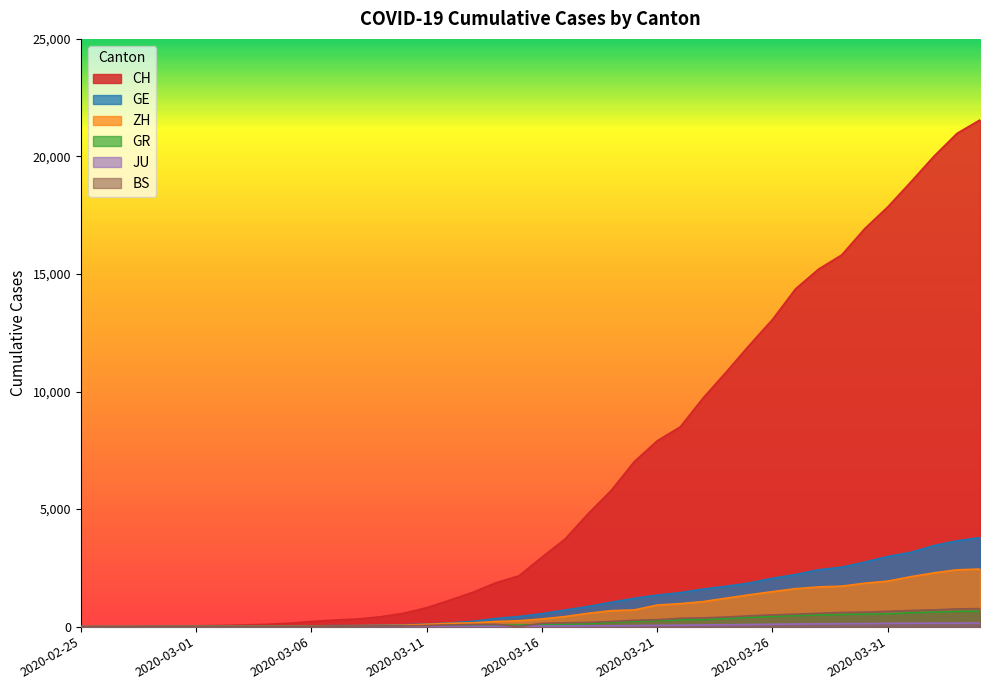

List the labels in order of BS value, smallest first.

2020-02-25, 2020-02-26, 2020-03-15, 2020-02-27, 2020-02-28, 2020-02-29, 2020-03-01, 2020-03-02, 2020-03-03, 2020-03-04, 2020-03-05, 2020-03-06, 2020-03-07, 2020-03-08, 2020-03-09, 2020-03-10, 2020-03-11, 2020-03-12, 2020-03-13, 2020-03-14, 2020-03-16, 2020-03-17, 2020-03-18, 2020-03-19, 2020-03-20, 2020-03-21, 2020-03-22, 2020-03-23, 2020-03-24, 2020-03-25, 2020-03-26, 2020-03-27, 2020-03-28, 2020-03-29, 2020-03-30, 2020-03-31, 2020-04-01, 2020-04-02, 2020-04-03, 2020-04-04